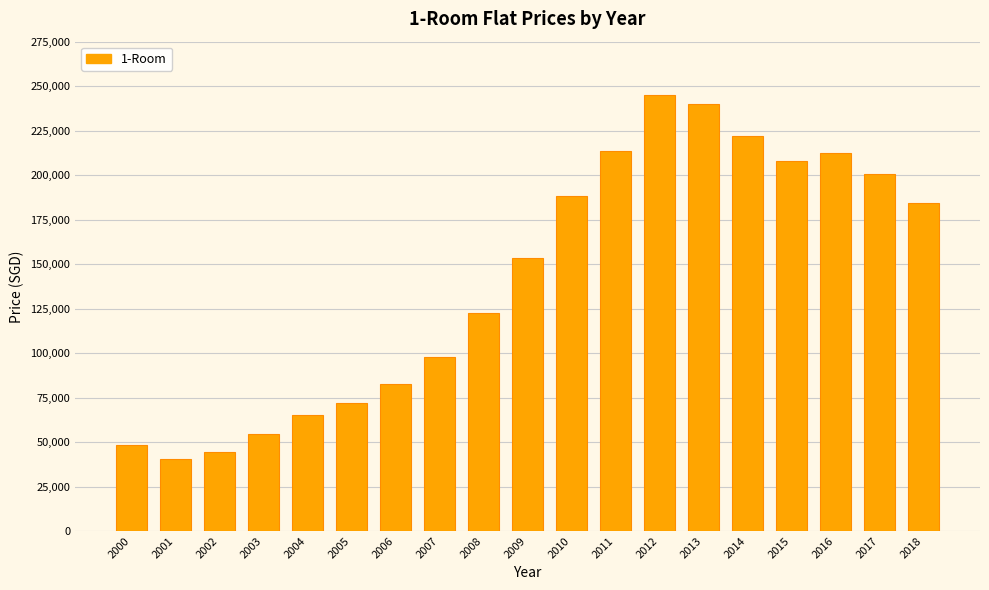

What is the difference between the values at 2003 and 2010?

134169.2